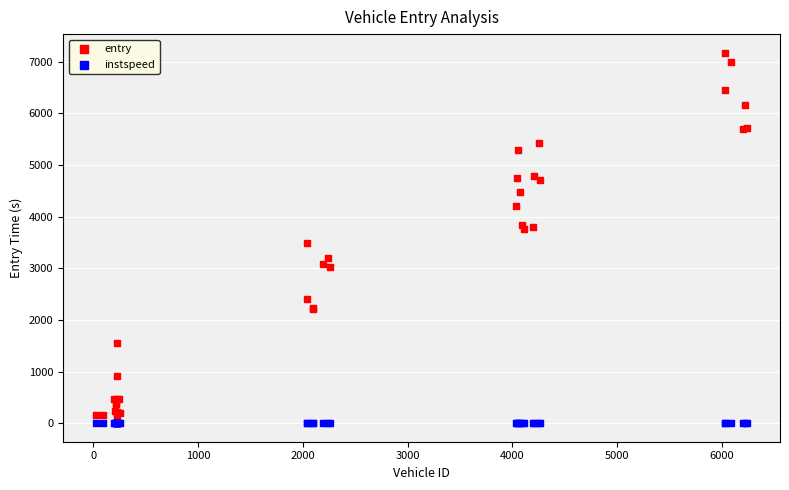

Which series contains the lowest Y value?

instspeed